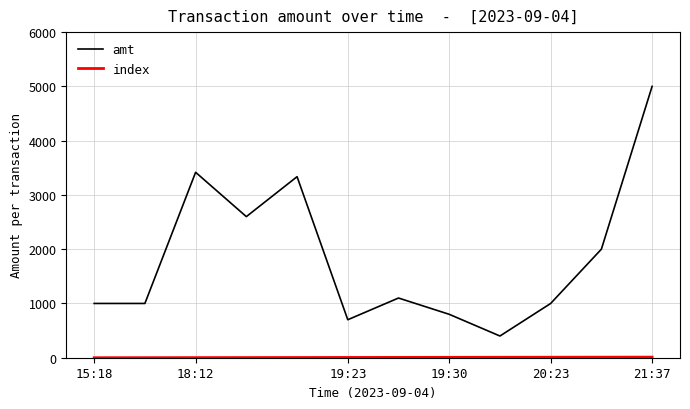

What is the maximum value shown in the chart?

5000